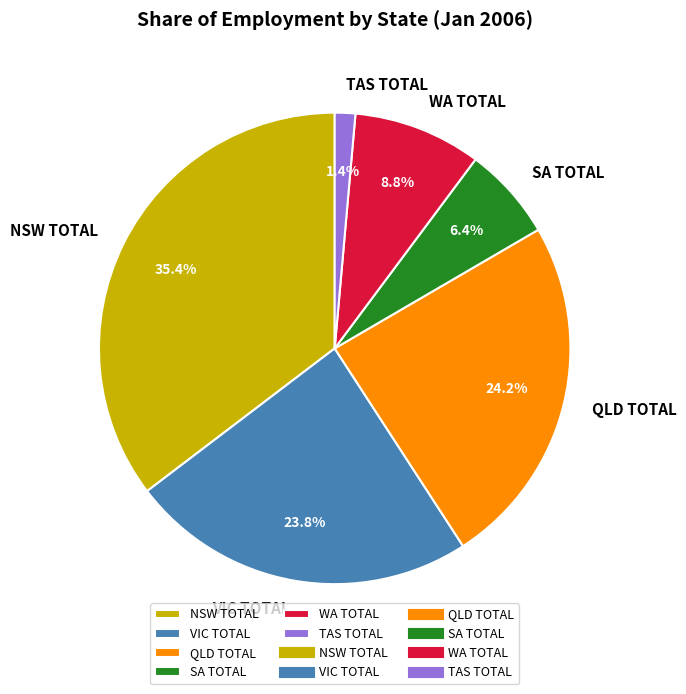

Is QLD TOTAL the majority of the pie?

No